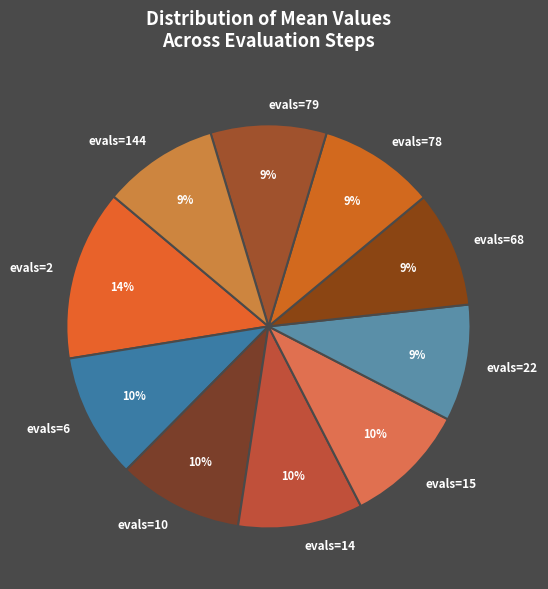

To the nearest percent, what is the combined percentage of evals=15 and evals=78?

19%